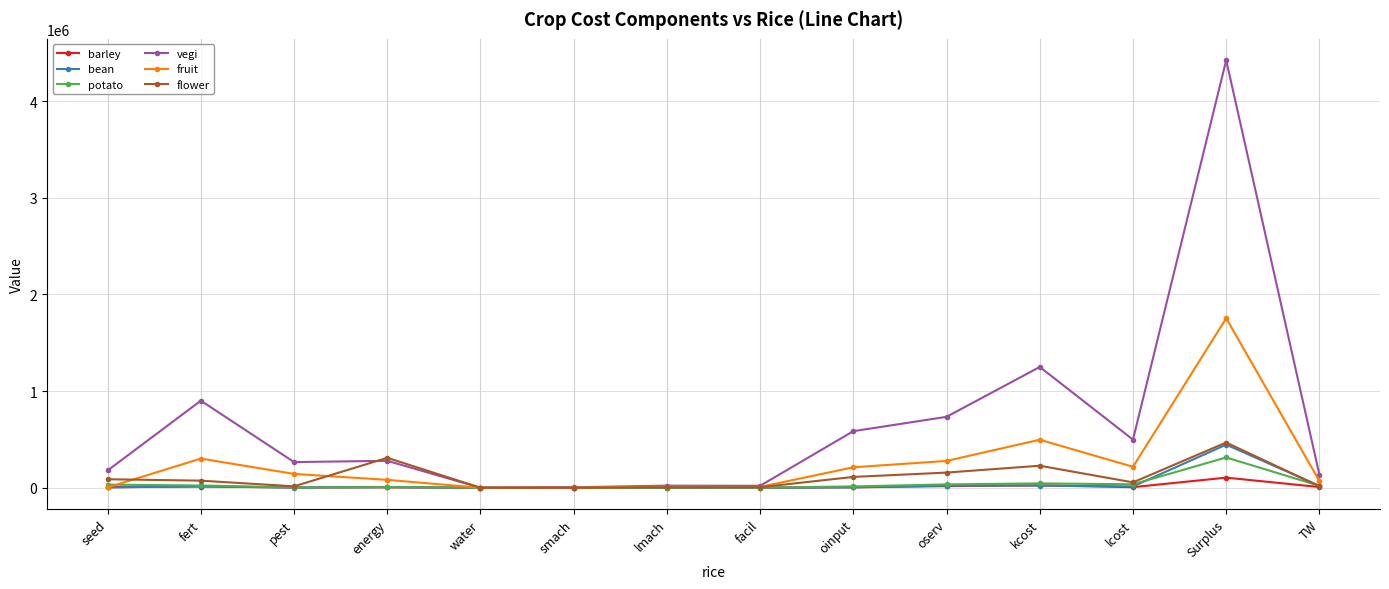

How many interior local valleys does the fruit series have?

3